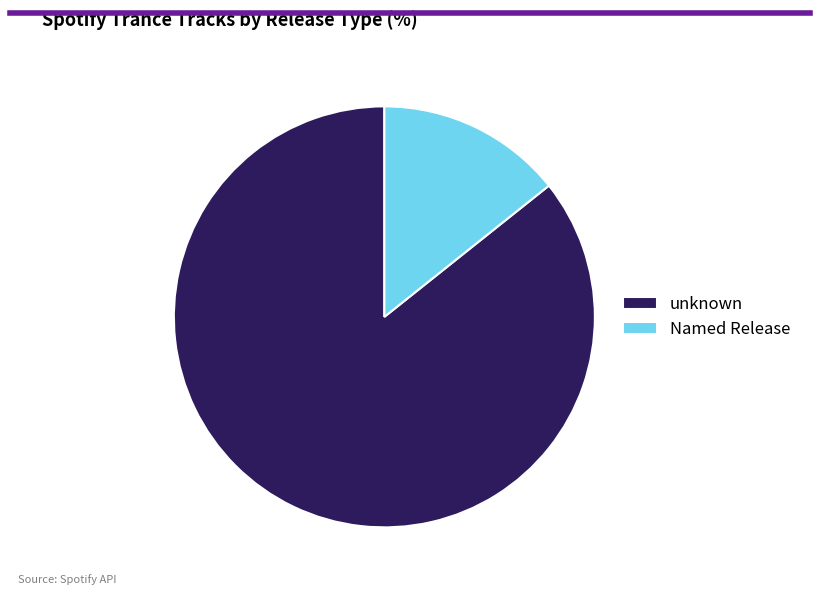

Do unknown and Named Release together represent more than half of the pie?

Yes